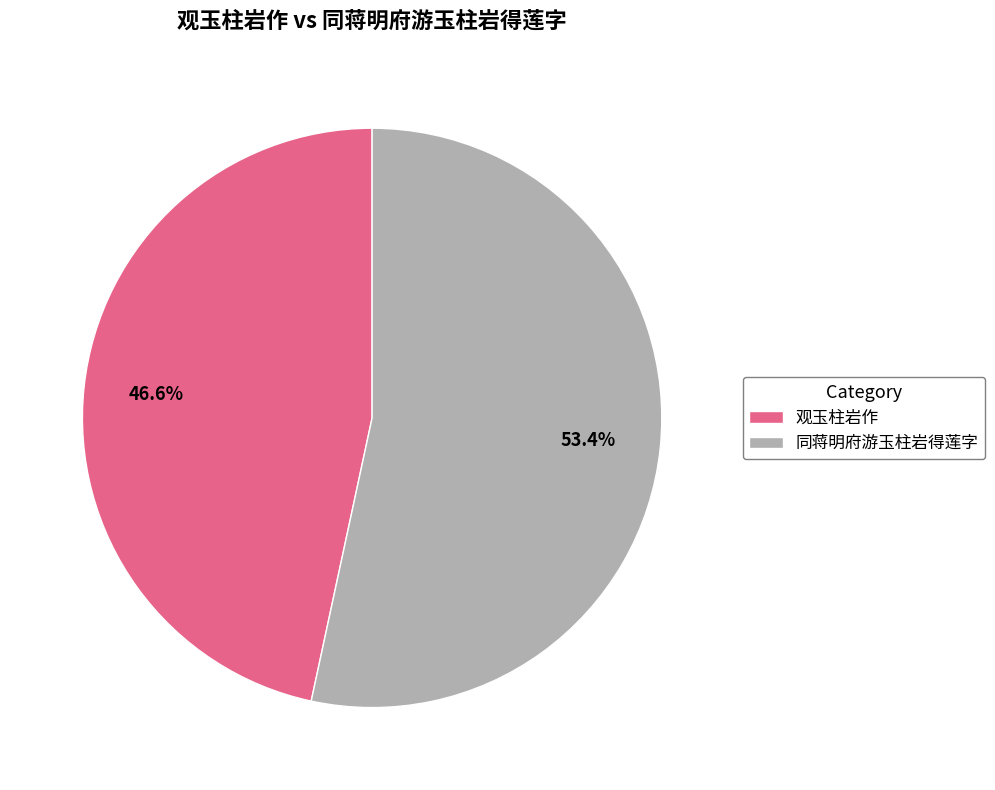

What percentage is the 观玉柱岩作 slice, to the nearest percent?

47%